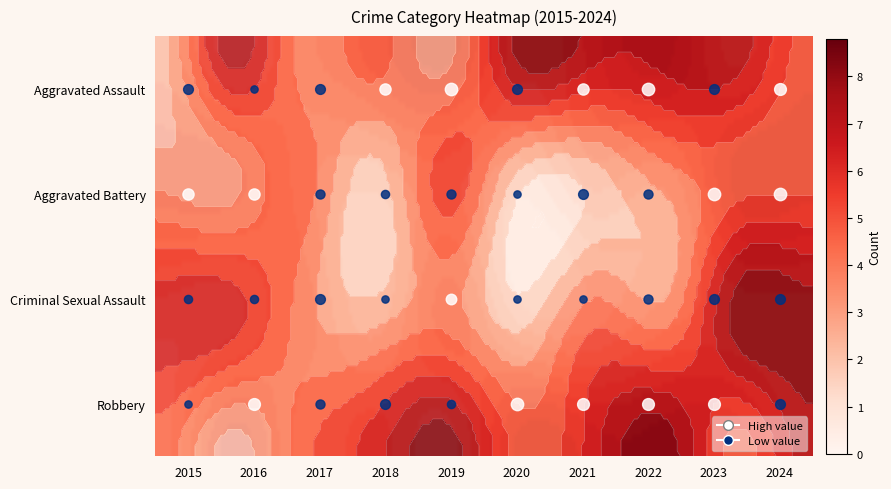

At which label is Aggravated Assault closest to 4?

2015